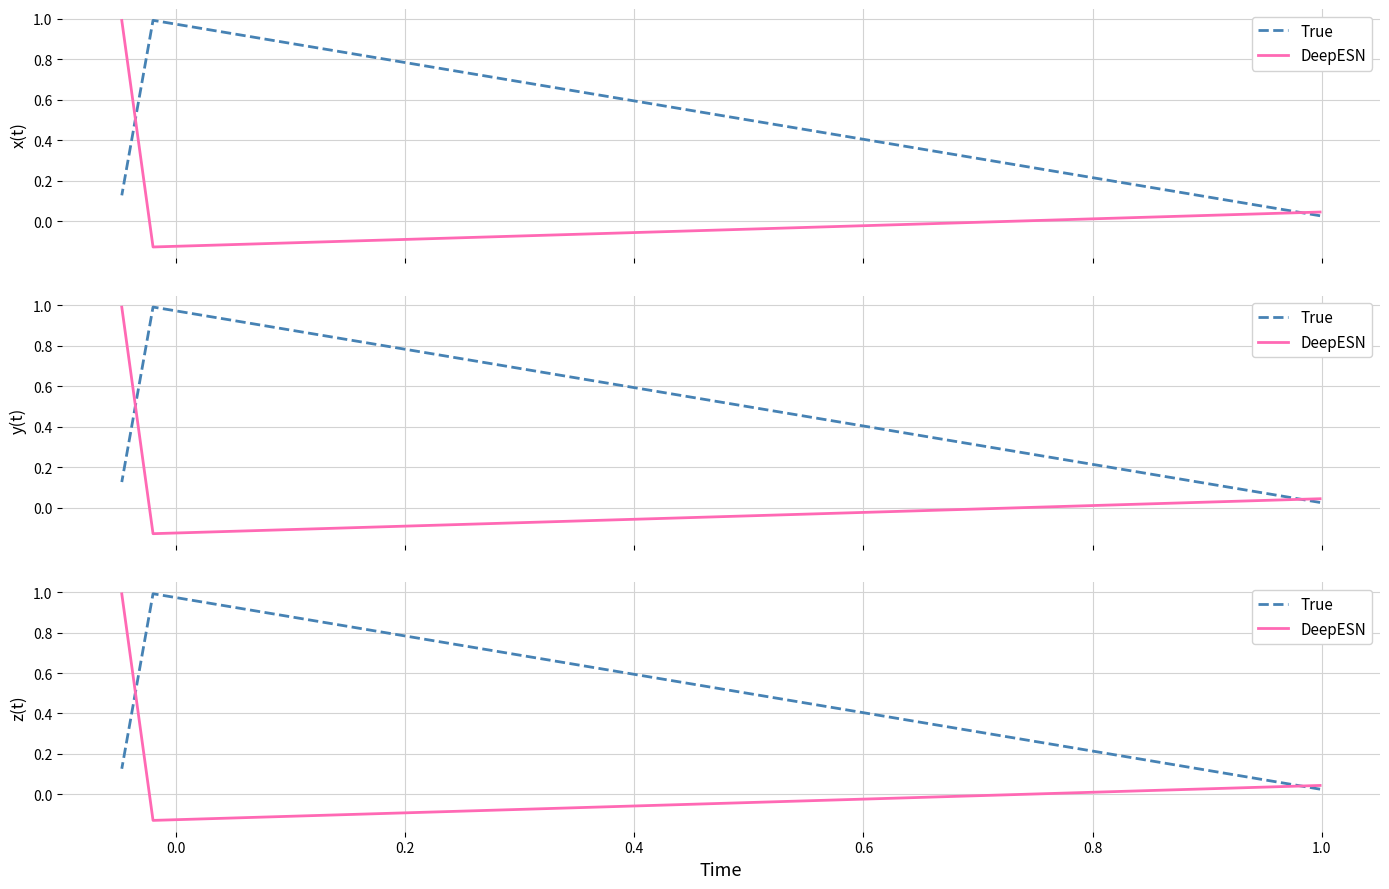

How many values in DeepESN are below zero?

1